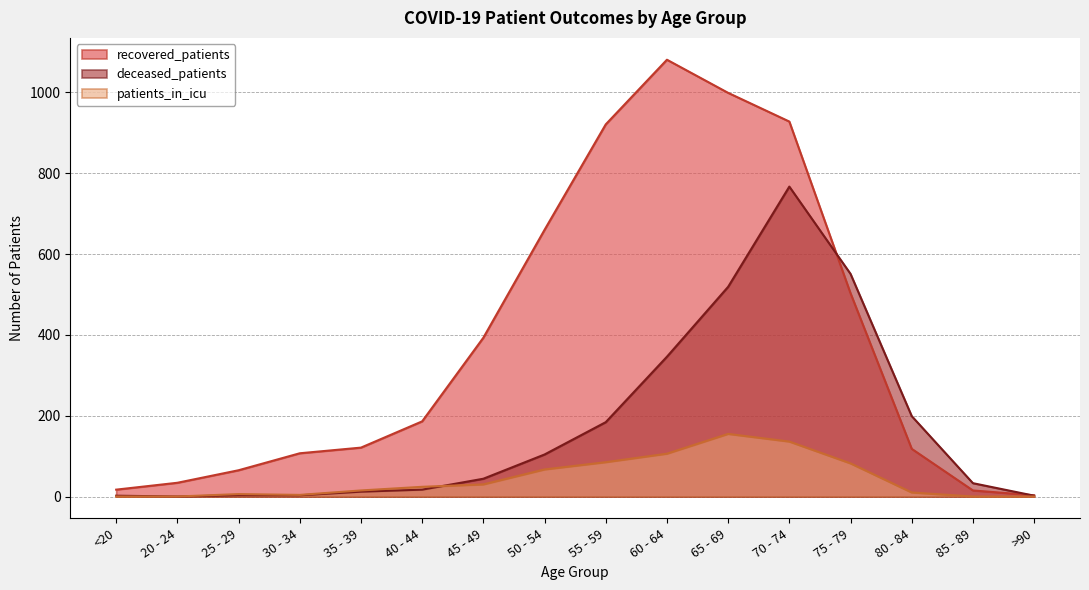

How many data points does each series have?

16